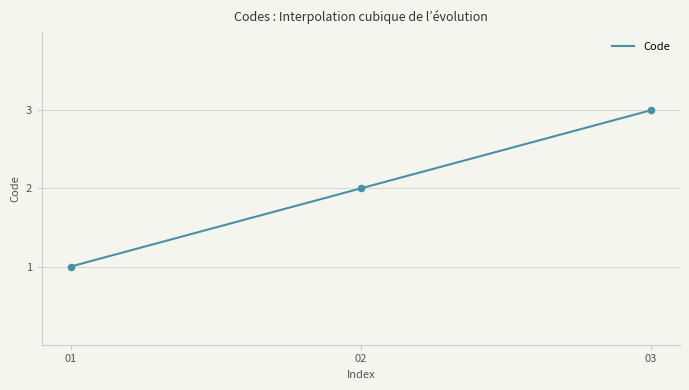

What is the change in value from 02 to 03?

+1